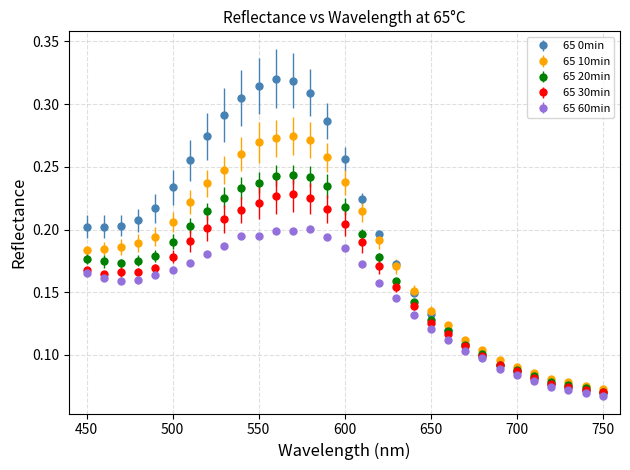

Which series has the largest range (max minus min)?

65 0min